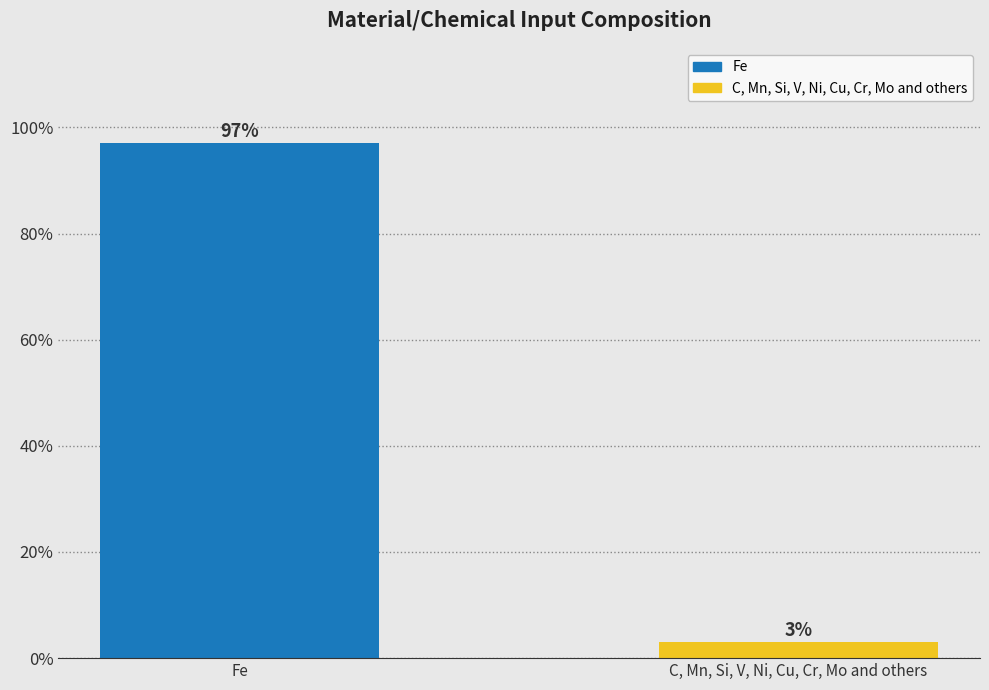

The chart shows a value of 47 at Fe. True or false?

False